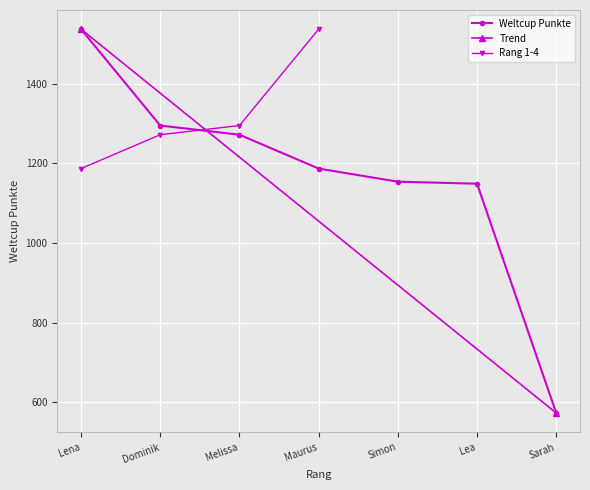

List the labels in order of value, smallest first.

Sarah, Lea, Simon, Maurus, Melissa, Dominik, Lena